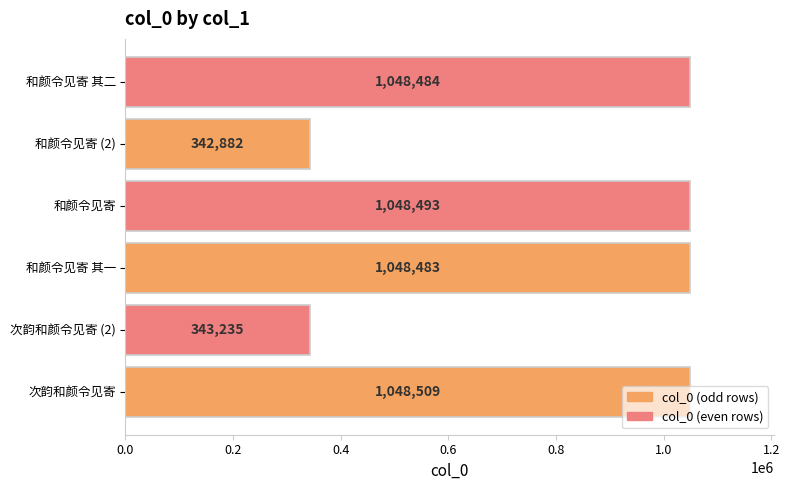

The chart shows a value of 342882 at 和颜令见寄 (2). True or false?

True